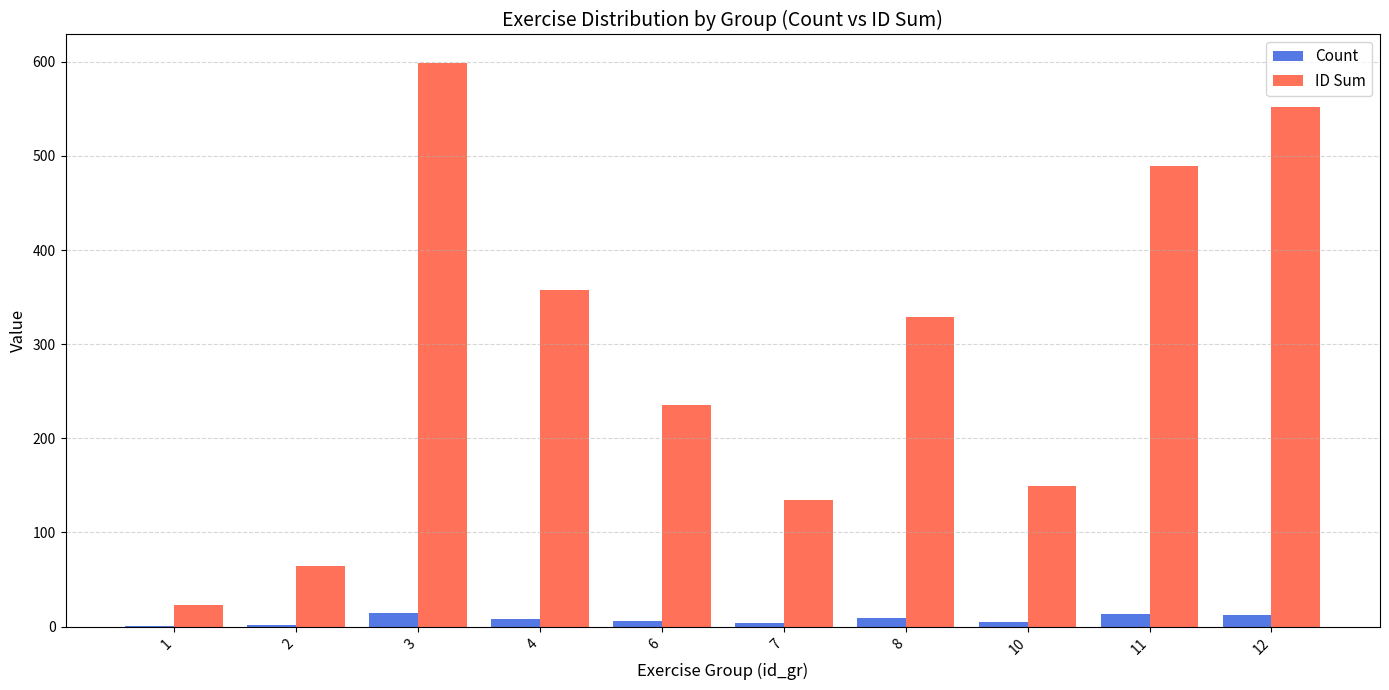

What is the sum of all ID Sum values?

2933